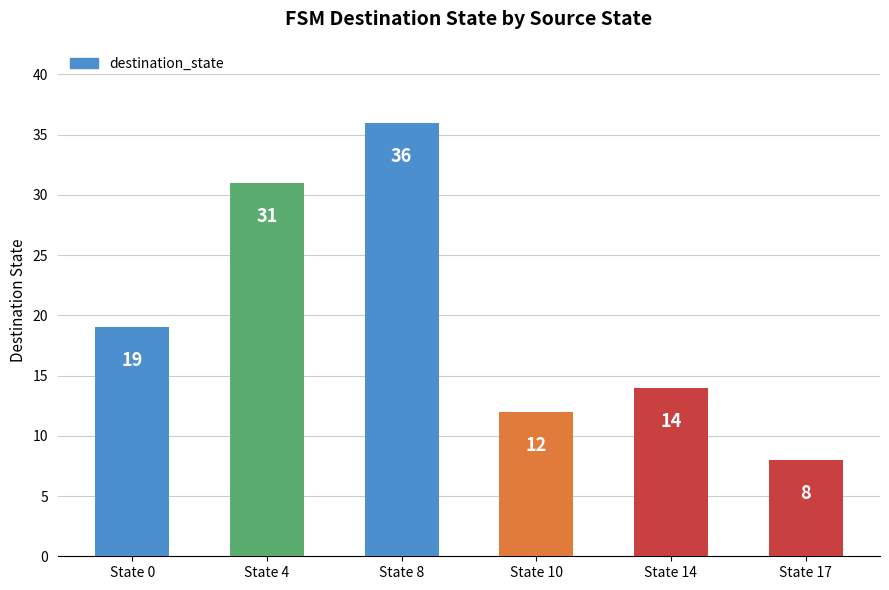

Reading right to left, transcribe all the data shown in this chart.

State 17=8	State 14=14	State 10=12	State 8=36	State 4=31	State 0=19